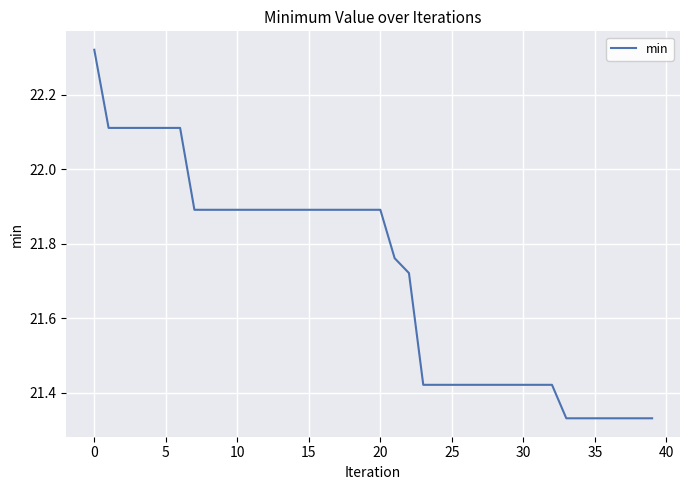

What is the difference between the maximum and minimum values?

1.0